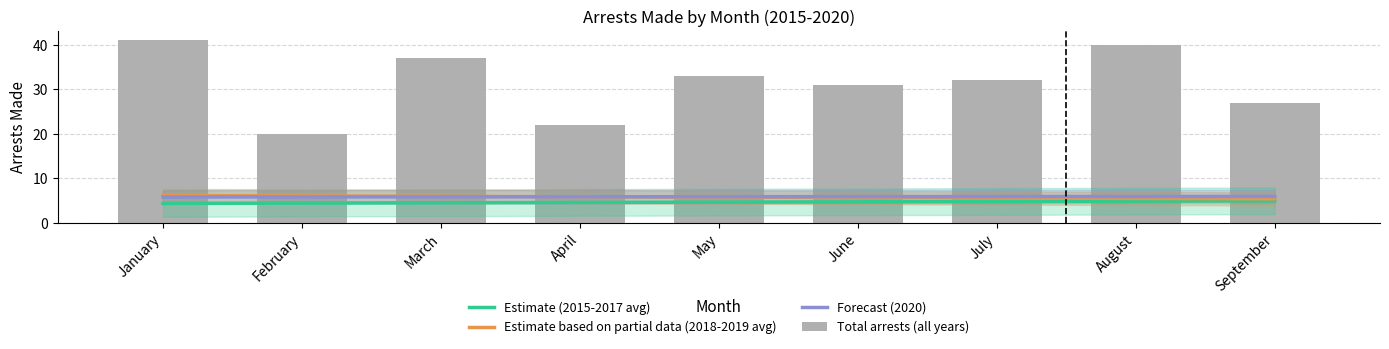

Which label corresponds to the smallest value in the chart?

January